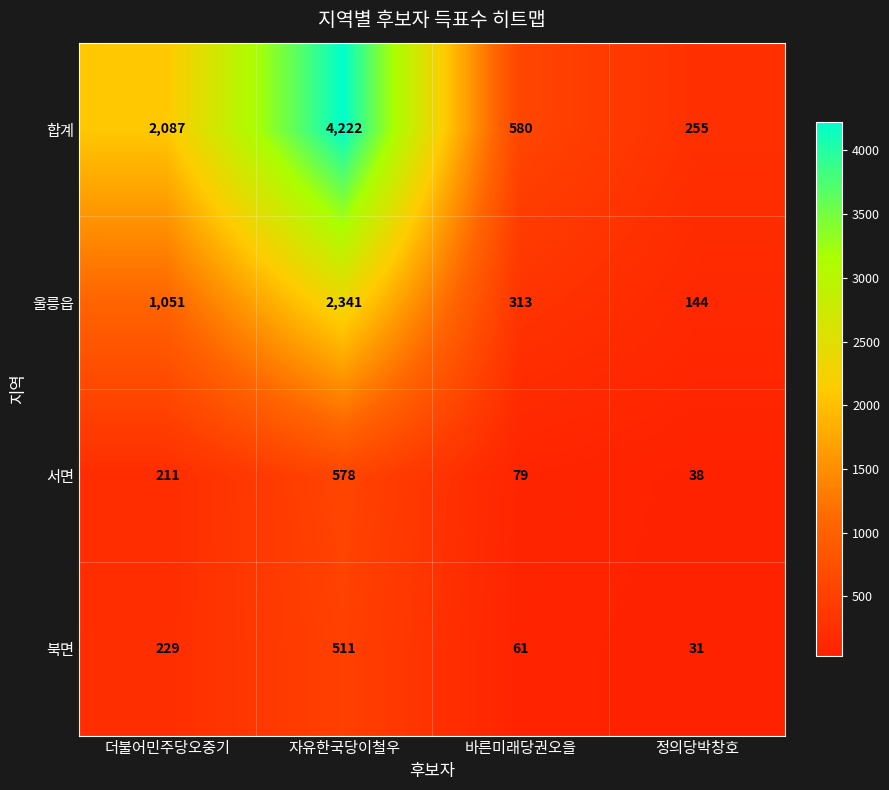

Reading left to right, list all the values displayed in this chart.

합계: 더불어민주당오중기=2087	자유한국당이철우=4222	바른미래당권오을=580	정의당박창호=255
울릉읍: 더불어민주당오중기=1051	자유한국당이철우=2341	바른미래당권오을=313	정의당박창호=144
서면: 더불어민주당오중기=211	자유한국당이철우=578	바른미래당권오을=79	정의당박창호=38
북면: 더불어민주당오중기=229	자유한국당이철우=511	바른미래당권오을=61	정의당박창호=31